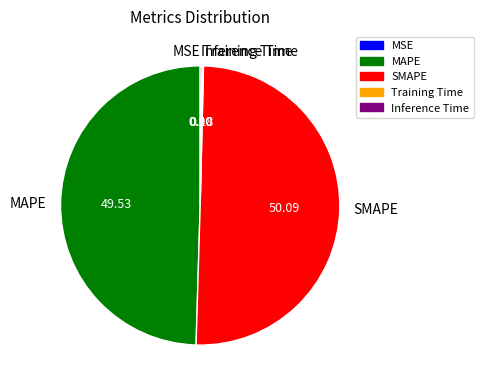

Which category has the biggest portion of the pie?

SMAPE